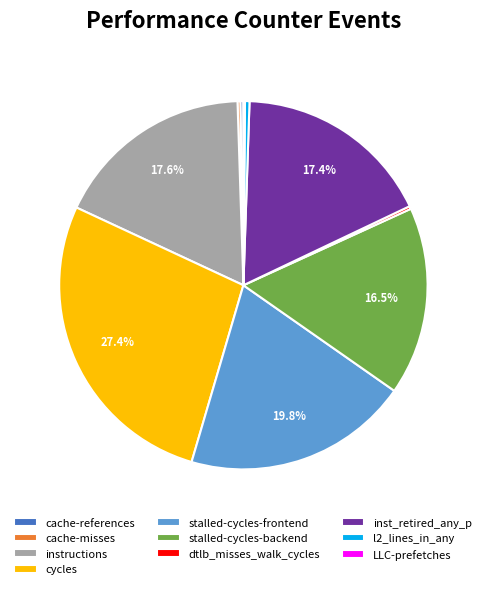

To the nearest percent, what percentage of the pie is stalled-cycles-frontend?

20%